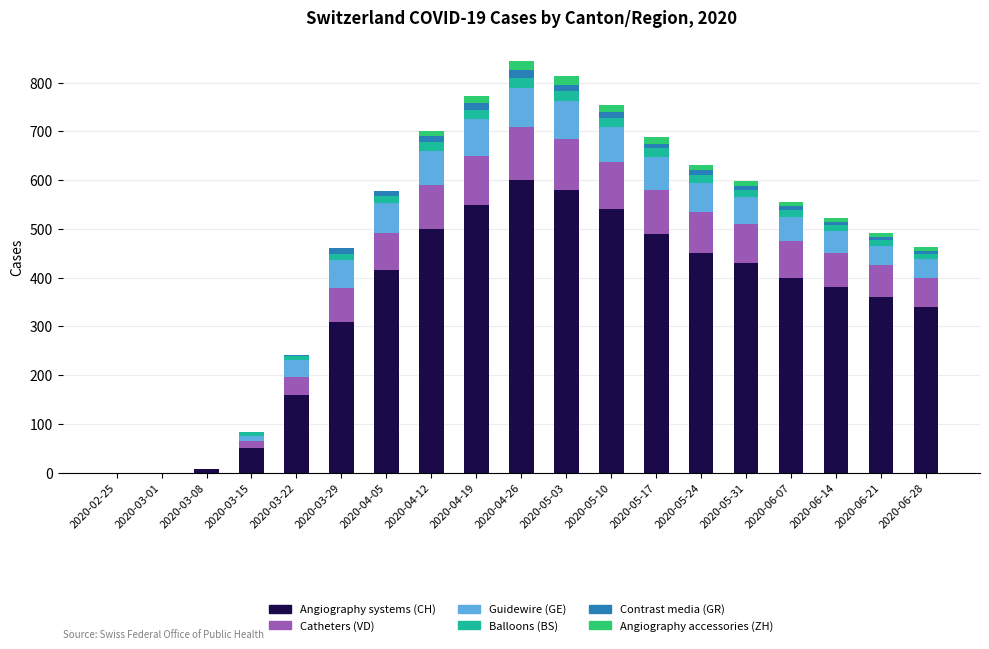

What is the highest value of the Angiography systems (CH) series?

600